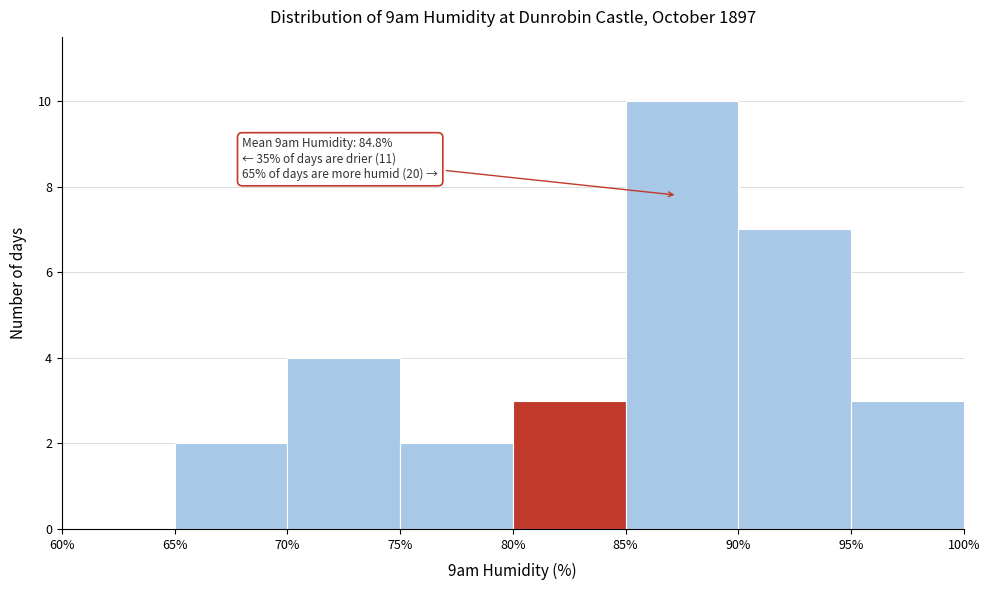

Which range on the x-axis has the tallest bar?

85% to 90%